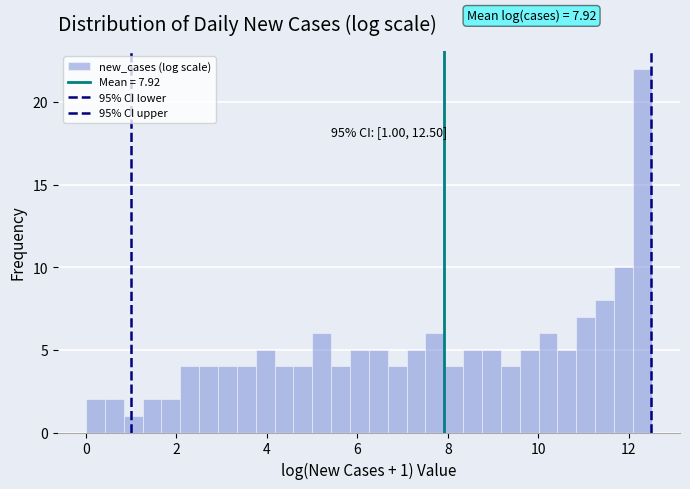

Read against the x-axis, roughly where is the centre of the tallest bar?

12.4